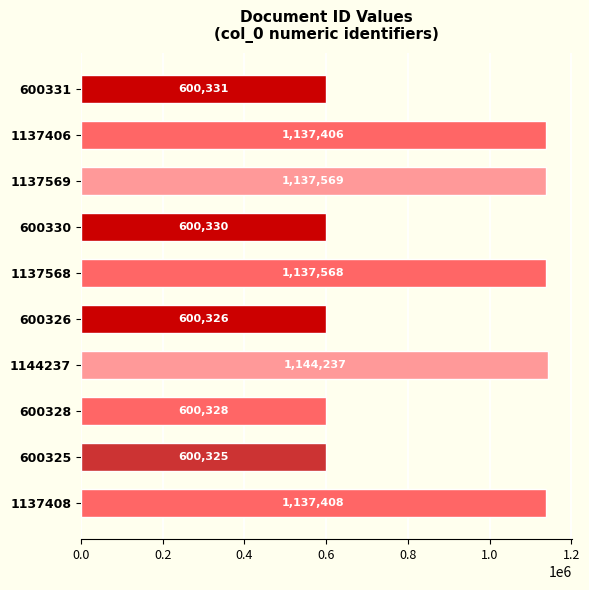

What is the approximate value at 1137568?

1137568